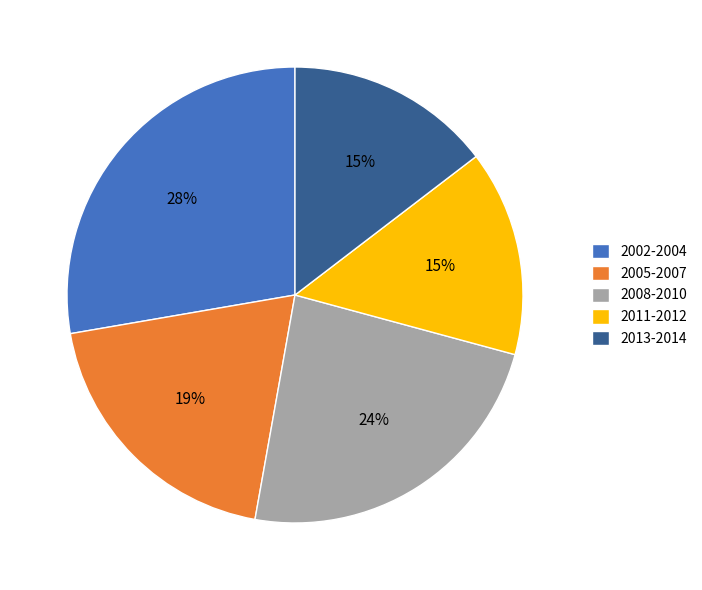

Do 2011-2012 and 2013-2014 together represent more than half of the pie?

No